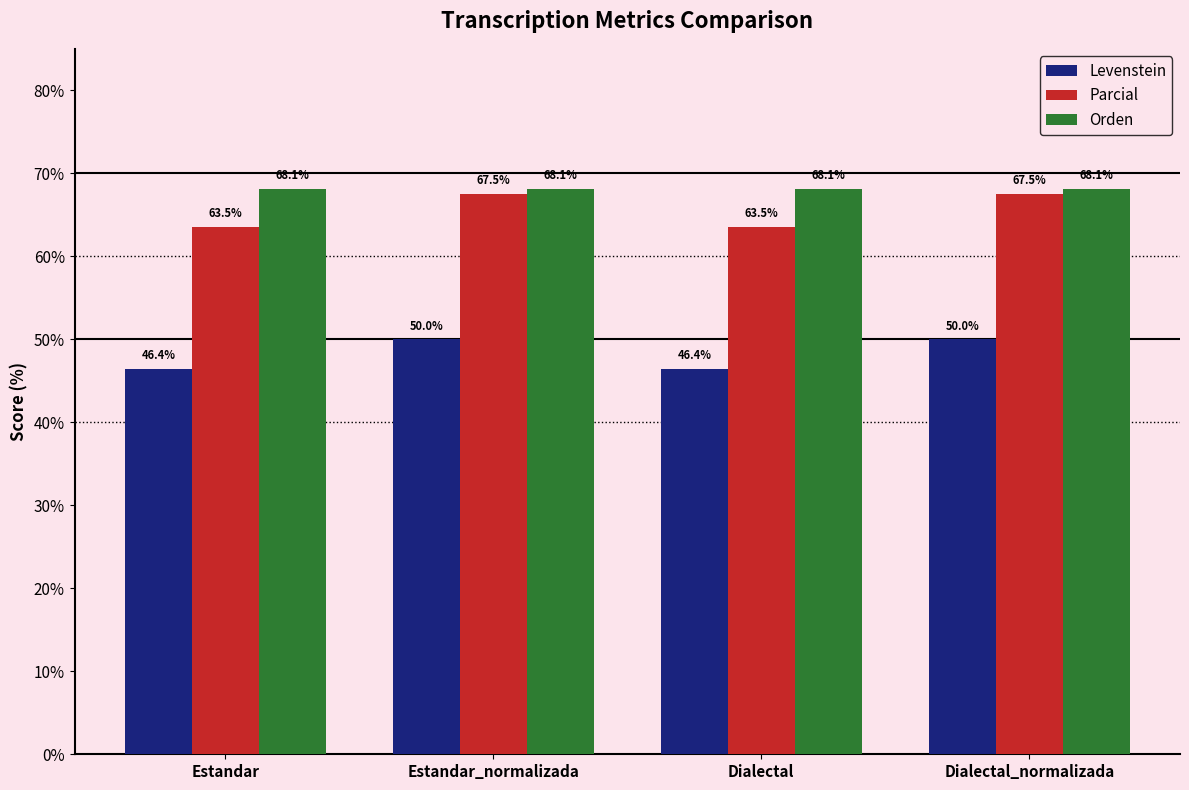

What is the label of the 1st bar from the right?

Dialectal_normalizada